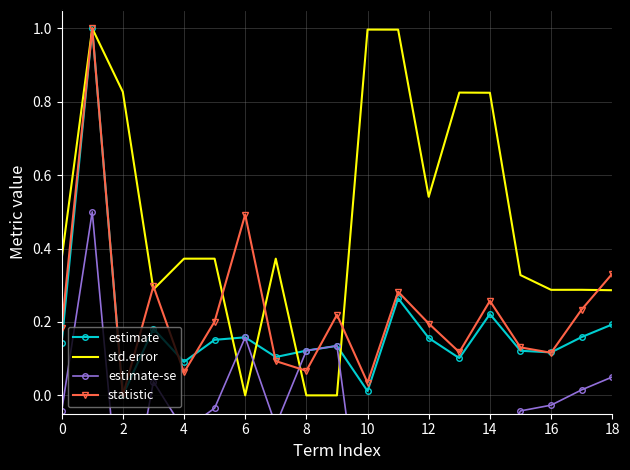

What is the highest value of the estimate series?

1.0